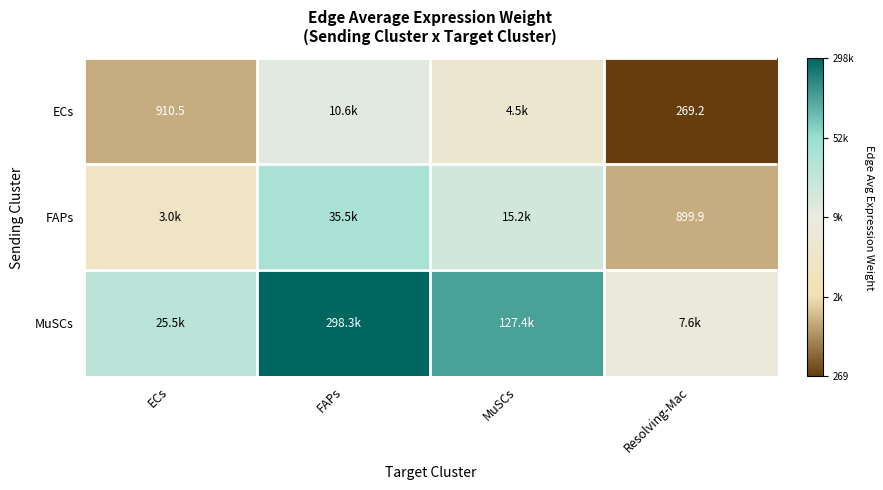

Is the value of FAPs at Resolving-Mac greater than the value of ECs at ECs?

No